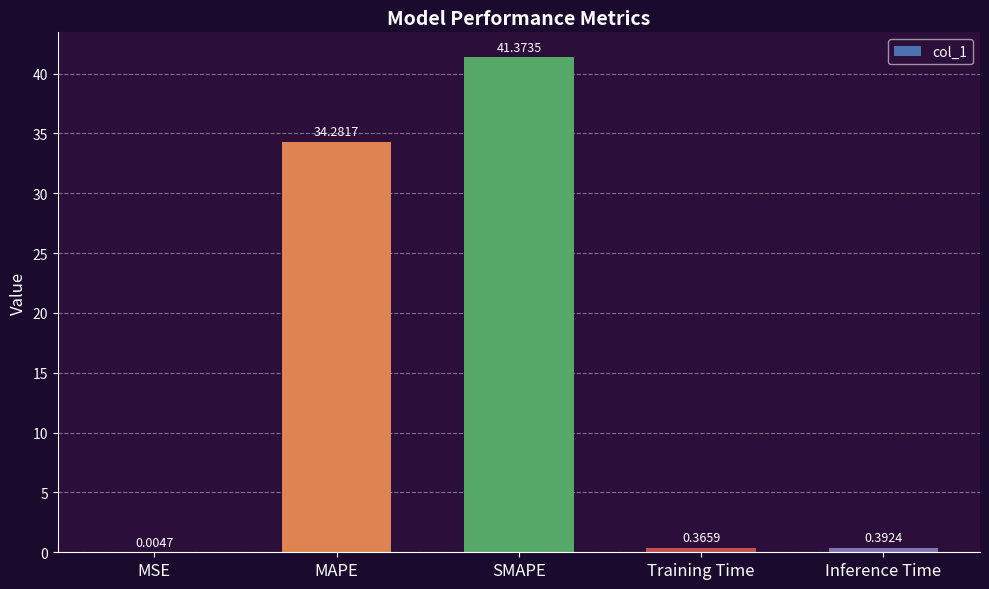

Which label corresponds to the largest value in the chart?

SMAPE